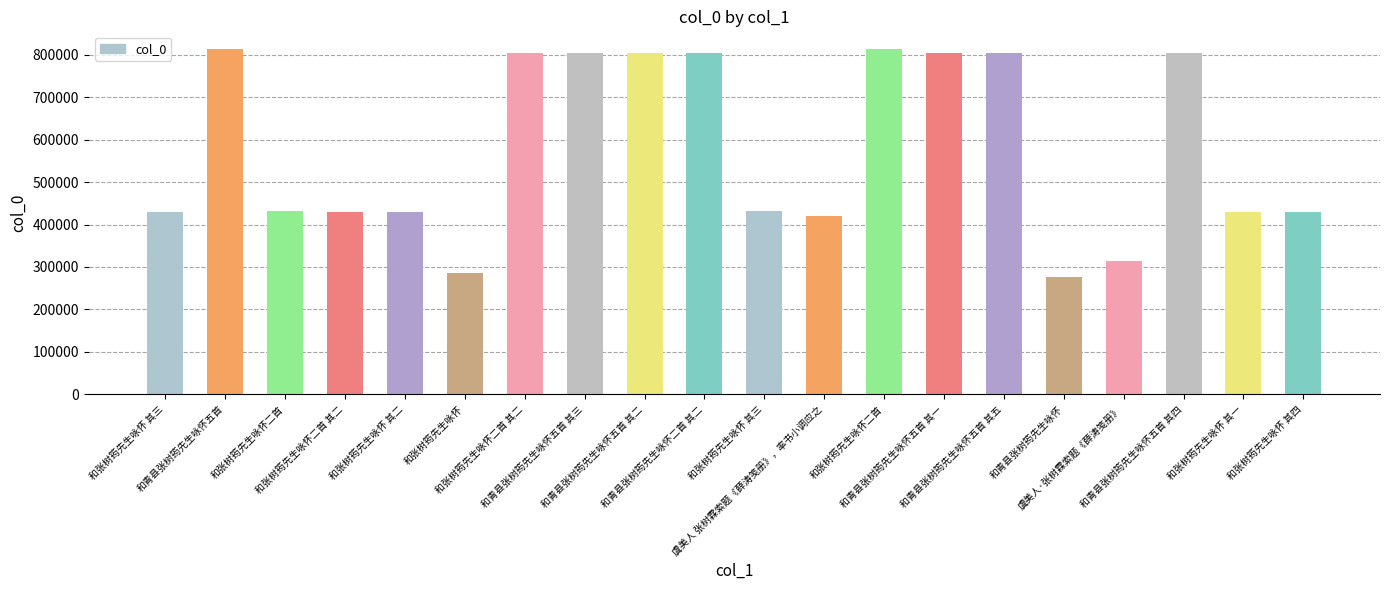

What is the sum of the values at 和张树筠先生咏怀 其一 and 和张树筠先生咏怀二首 其二?

1232067